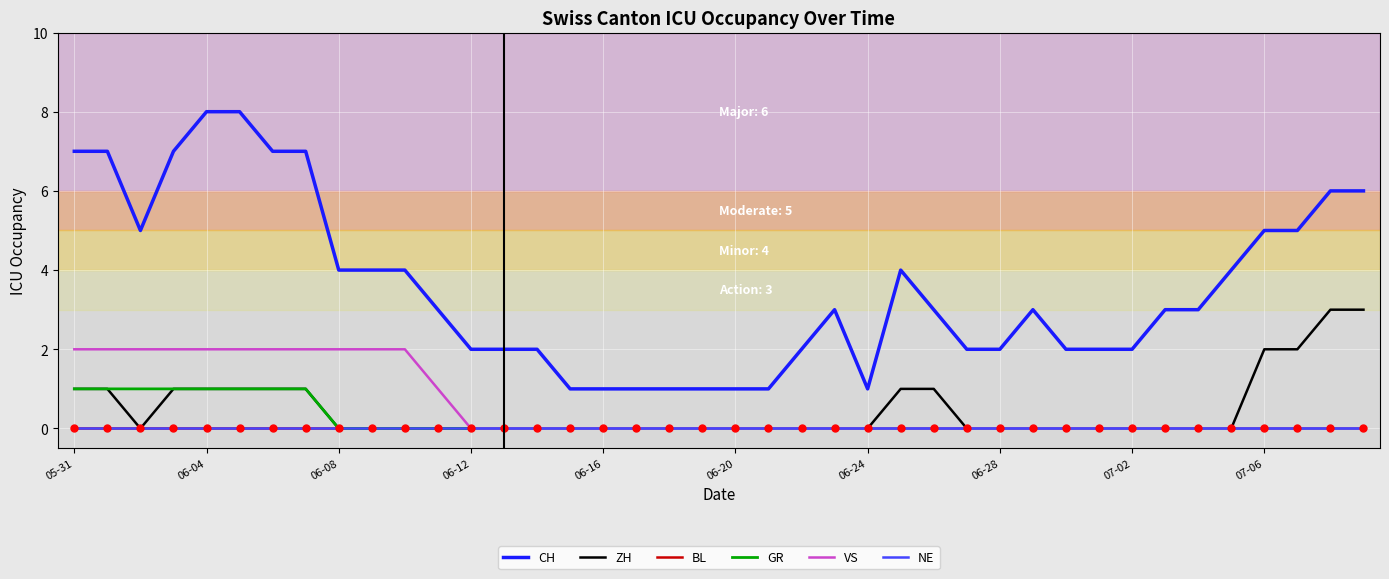

Does the chart have visible grid lines?

Yes